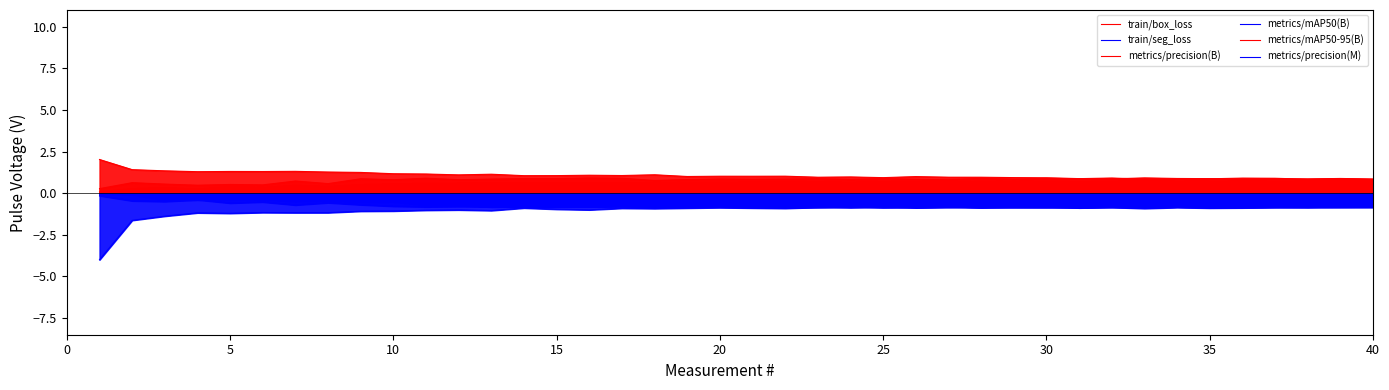

At which category does train/seg_loss reach its first local valley?

5